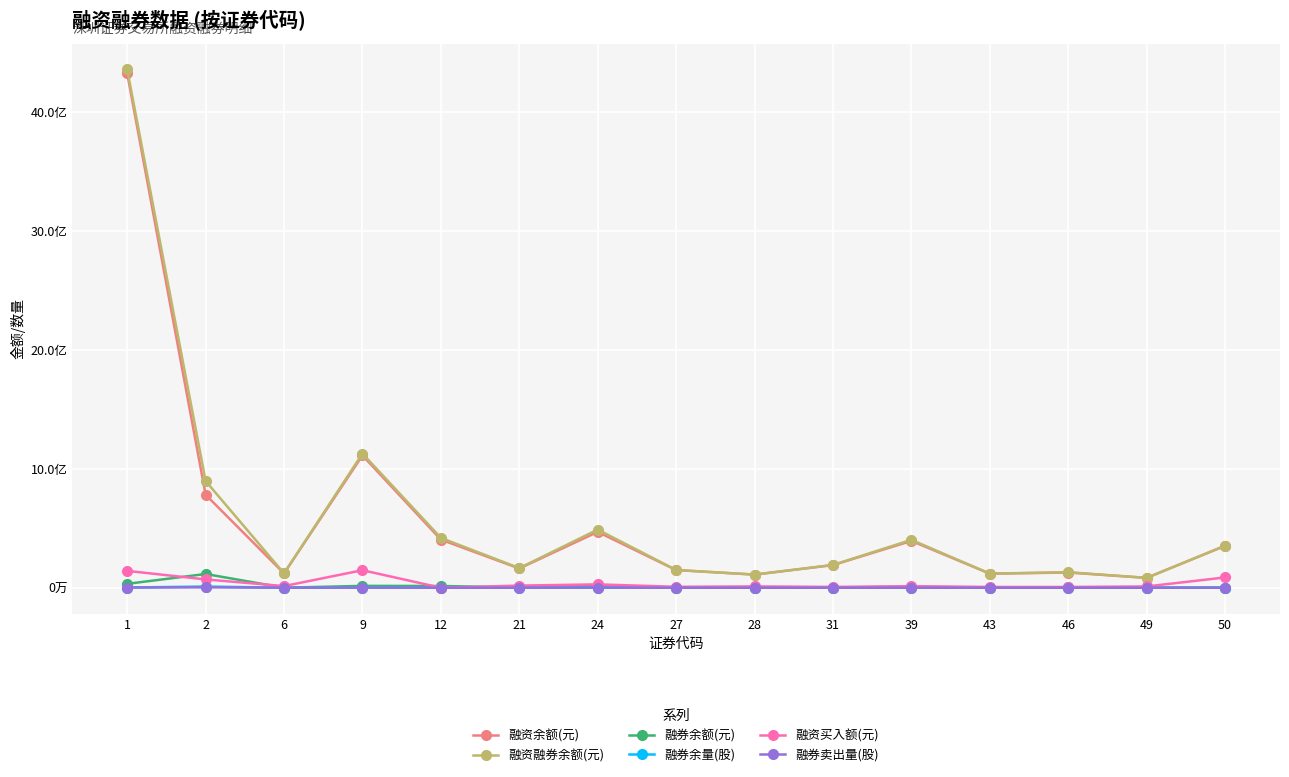

What is the difference between the second highest and second lowest values in the 融资买入额(元) series?

135089272